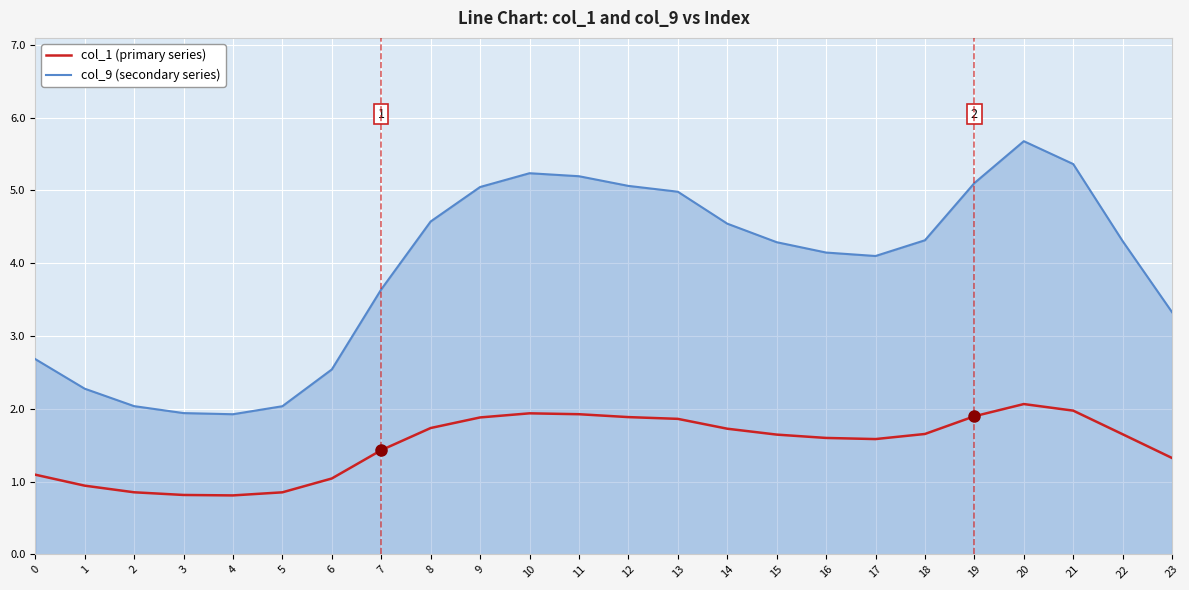

Between 10 and 16, which series saw the biggest shift?

col_9 (secondary series)